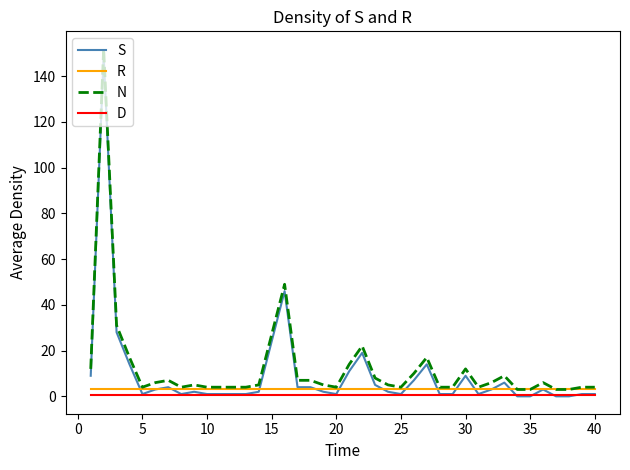

What is the maximum value shown in the chart?

152.0